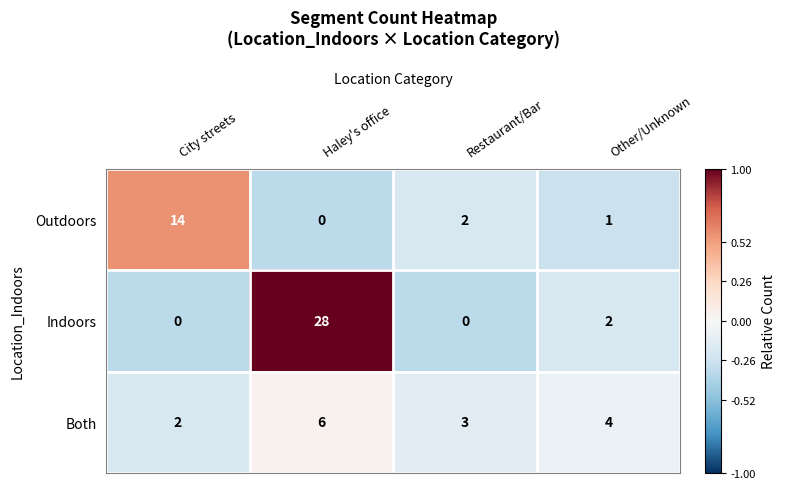

What is the spread (max minus min) of values at City streets?

14